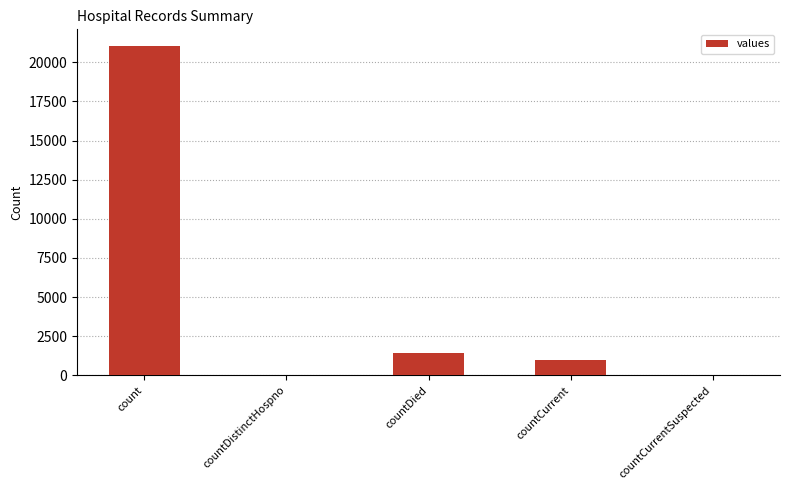

Is it true that the value at count is 5281?

False